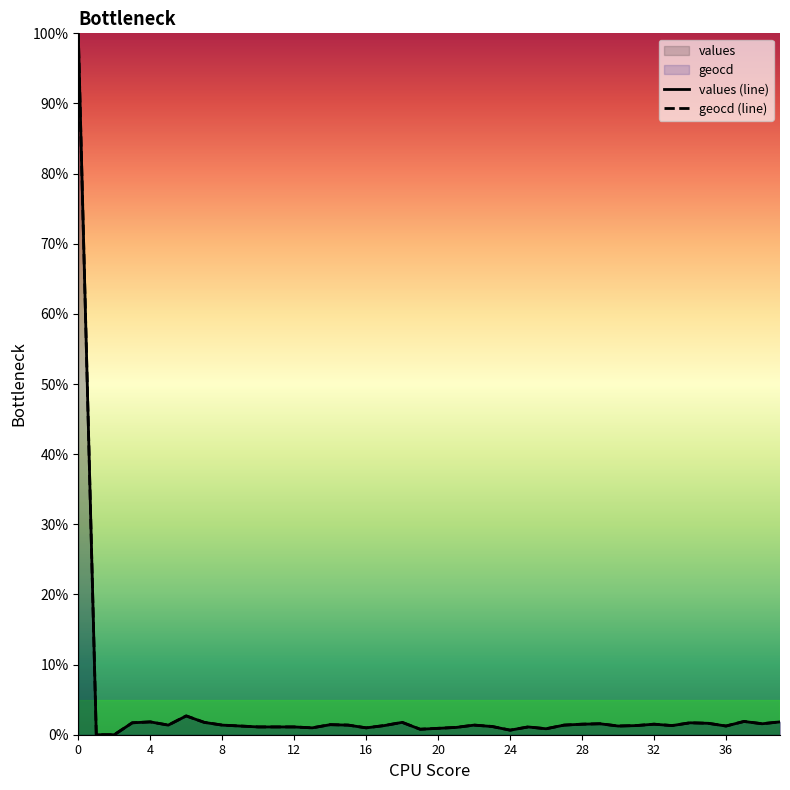

True or false: values (line) and geocd (line) intersect in this chart.

False